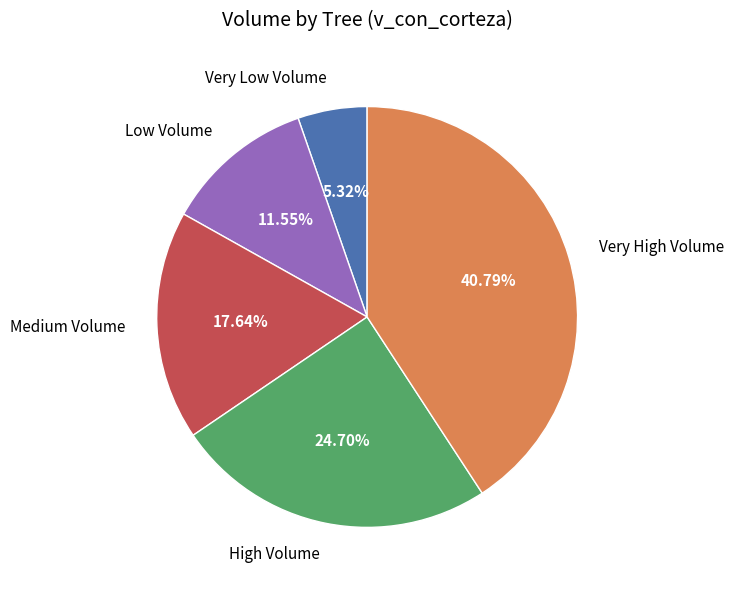

Rank the categories by value from highest to lowest.

Very High Volume, High Volume, Medium Volume, Low Volume, Very Low Volume